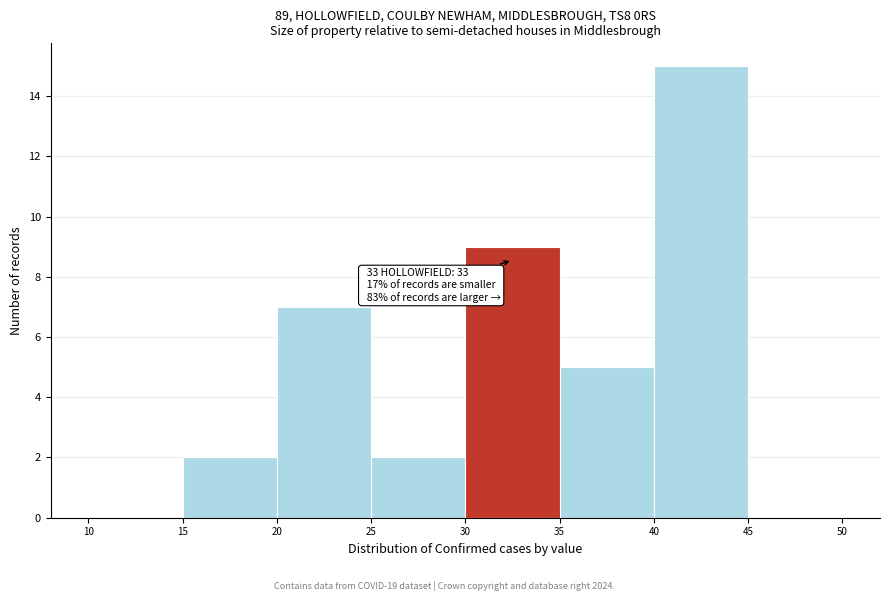

Over which range of the x-axis is the bar tallest?

40 to 45